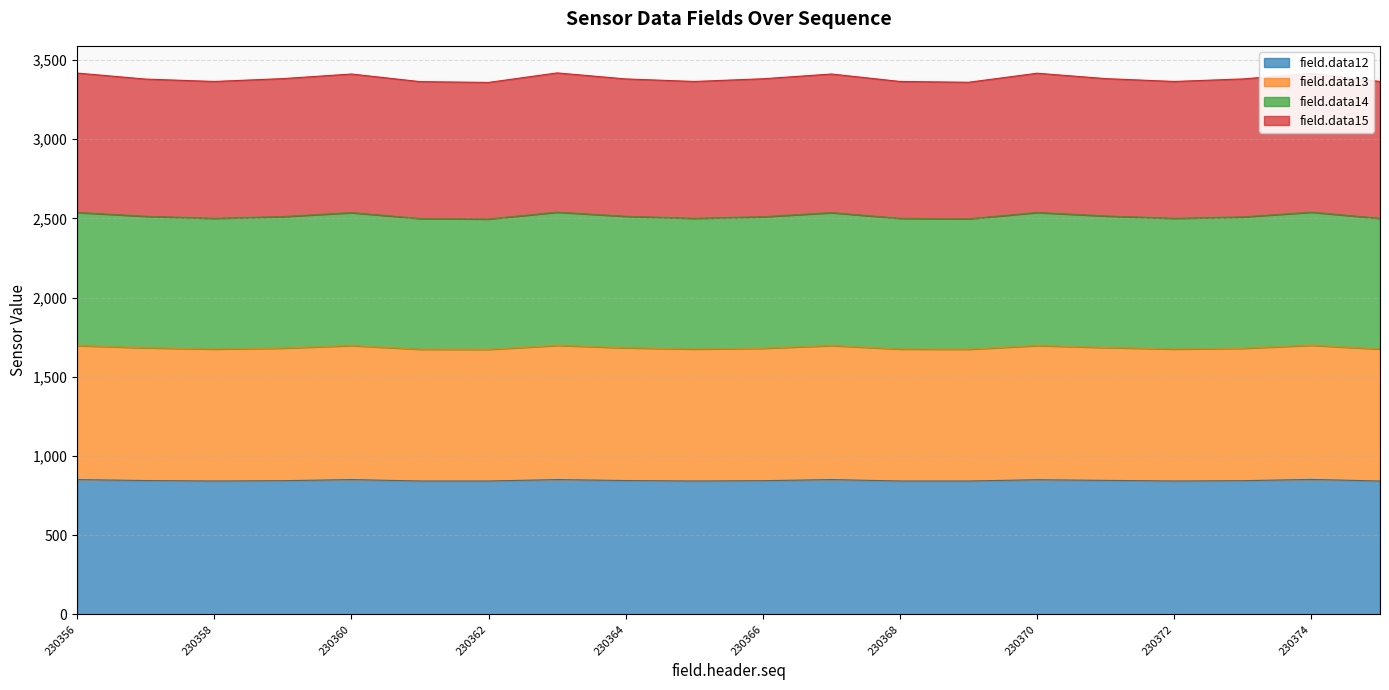

True or false: field.data12 has a value of 1423 at 230364.

False